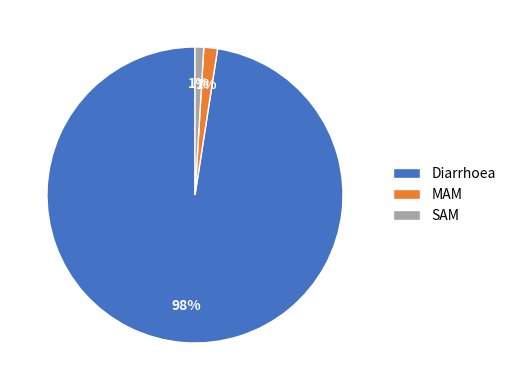

Which slice is the largest?

Diarrhoea